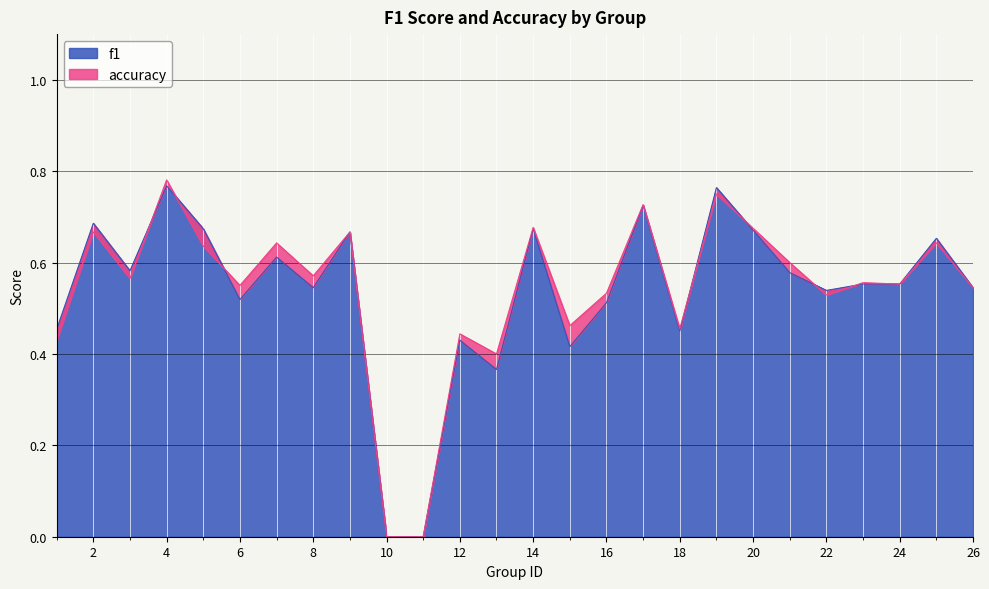

The f1 series shows 0.7 at 18. True or false?

False